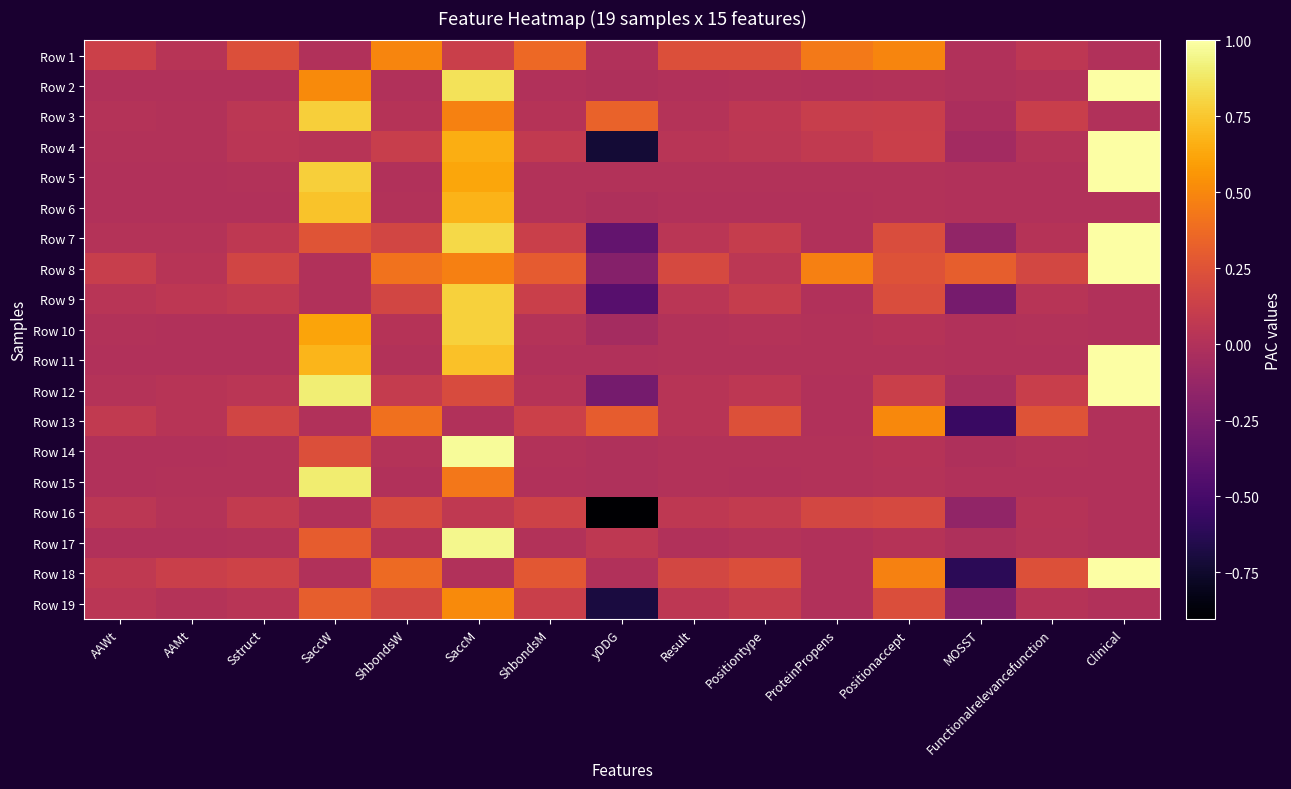

Reading right to left, extract all data points from this chart.

Row 1: Clinical=0.0	Functionalrelevancefunction=0.1	MOSST=0.0	Positionaccept=0.5	ProteinPropens=0.4	Positiontype=0.2	Result=0.2	yDDG=0.0	ShbondsM=0.4	SaccM=0.1	ShbondsW=0.5	SaccW=0.0	Sstruct=0.2	AAMt=0.0	AAWt=0.1
Row 2: Clinical=1.0	Functionalrelevancefunction=0.0	MOSST=-0.0	Positionaccept=0.0	ProteinPropens=0.0	Positiontype=0.0	Result=0.0	yDDG=-0.0	ShbondsM=0.0	SaccM=0.9	ShbondsW=0.0	SaccW=0.5	Sstruct=0.0	AAMt=0.0	AAWt=0.0
Row 3: Clinical=0.0	Functionalrelevancefunction=0.1	MOSST=-0.0	Positionaccept=0.1	ProteinPropens=0.1	Positiontype=0.1	Result=0.0	yDDG=0.3	ShbondsM=0.0	SaccM=0.5	ShbondsW=0.0	SaccW=0.8	Sstruct=0.1	AAMt=0.0	AAWt=0.0
Row 4: Clinical=1.0	Functionalrelevancefunction=0.0	MOSST=-0.1	Positionaccept=0.1	ProteinPropens=0.1	Positiontype=0.1	Result=0.0	yDDG=-0.7	ShbondsM=0.1	SaccM=0.7	ShbondsW=0.1	SaccW=0.0	Sstruct=0.0	AAMt=0.0	AAWt=0.0
Row 5: Clinical=1.0	Functionalrelevancefunction=0.0	MOSST=-0.0	Positionaccept=0.0	ProteinPropens=0.0	Positiontype=0.0	Result=0.0	yDDG=0.0	ShbondsM=0.0	SaccM=0.6	ShbondsW=0.0	SaccW=0.8	Sstruct=0.0	AAMt=0.0	AAWt=0.0
Row 6: Clinical=0.0	Functionalrelevancefunction=0.0	MOSST=0.0	Positionaccept=0.0	ProteinPropens=0.0	Positiontype=0.0	Result=0.0	yDDG=-0.0	ShbondsM=0.0	SaccM=0.7	ShbondsW=0.0	SaccW=0.7	Sstruct=0.0	AAMt=0.0	AAWt=0.0
Row 7: Clinical=1.0	Functionalrelevancefunction=0.0	MOSST=-0.2	Positionaccept=0.2	ProteinPropens=0.0	Positiontype=0.1	Result=0.0	yDDG=-0.4	ShbondsM=0.1	SaccM=0.8	ShbondsW=0.2	SaccW=0.3	Sstruct=0.1	AAMt=0.0	AAWt=0.0
Row 8: Clinical=1.0	Functionalrelevancefunction=0.2	MOSST=0.3	Positionaccept=0.2	ProteinPropens=0.5	Positiontype=0.1	Result=0.2	yDDG=-0.2	ShbondsM=0.3	SaccM=0.5	ShbondsW=0.4	SaccW=0.0	Sstruct=0.2	AAMt=0.0	AAWt=0.1
Row 9: Clinical=0.0	Functionalrelevancefunction=0.0	MOSST=-0.3	Positionaccept=0.2	ProteinPropens=0.0	Positiontype=0.1	Result=0.0	yDDG=-0.4	ShbondsM=0.1	SaccM=0.8	ShbondsW=0.2	SaccW=0.0	Sstruct=0.1	AAMt=0.1	AAWt=0.0
Row 10: Clinical=0.0	Functionalrelevancefunction=0.0	MOSST=0.0	Positionaccept=0.0	ProteinPropens=0.0	Positiontype=0.0	Result=0.0	yDDG=-0.1	ShbondsM=0.0	SaccM=0.8	ShbondsW=0.0	SaccW=0.6	Sstruct=0.0	AAMt=0.0	AAWt=0.0
Row 11: Clinical=1.0	Functionalrelevancefunction=0.0	MOSST=0.0	Positionaccept=0.0	ProteinPropens=0.0	Positiontype=0.0	Result=0.0	yDDG=-0.0	ShbondsM=0.0	SaccM=0.7	ShbondsW=0.0	SaccW=0.7	Sstruct=0.0	AAMt=0.0	AAWt=0.0
Row 12: Clinical=1.0	Functionalrelevancefunction=0.1	MOSST=-0.0	Positionaccept=0.1	ProteinPropens=0.0	Positiontype=0.1	Result=0.0	yDDG=-0.3	ShbondsM=0.0	SaccM=0.2	ShbondsW=0.1	SaccW=0.9	Sstruct=0.0	AAMt=0.0	AAWt=0.0
Row 13: Clinical=0.0	Functionalrelevancefunction=0.3	MOSST=-0.6	Positionaccept=0.5	ProteinPropens=0.0	Positiontype=0.2	Result=0.0	yDDG=0.3	ShbondsM=0.1	SaccM=0.0	ShbondsW=0.4	SaccW=0.0	Sstruct=0.2	AAMt=0.0	AAWt=0.1
Row 14: Clinical=0.0	Functionalrelevancefunction=0.0	MOSST=-0.0	Positionaccept=0.0	ProteinPropens=0.0	Positiontype=0.0	Result=0.0	yDDG=-0.0	ShbondsM=0.0	SaccM=1.0	ShbondsW=0.0	SaccW=0.2	Sstruct=0.0	AAMt=0.0	AAWt=0.0
Row 15: Clinical=0.0	Functionalrelevancefunction=0.0	MOSST=0.0	Positionaccept=0.0	ProteinPropens=0.0	Positiontype=0.0	Result=0.0	yDDG=-0.0	ShbondsM=0.0	SaccM=0.4	ShbondsW=0.0	SaccW=0.9	Sstruct=0.0	AAMt=0.0	AAWt=0.0
Row 16: Clinical=0.0	Functionalrelevancefunction=0.0	MOSST=-0.2	Positionaccept=0.2	ProteinPropens=0.2	Positiontype=0.1	Result=0.1	yDDG=-0.9	ShbondsM=0.1	SaccM=0.1	ShbondsW=0.2	SaccW=0.0	Sstruct=0.1	AAMt=0.0	AAWt=0.1
Row 17: Clinical=0.0	Functionalrelevancefunction=0.0	MOSST=-0.0	Positionaccept=0.0	ProteinPropens=0.0	Positiontype=0.0	Result=0.0	yDDG=0.1	ShbondsM=0.0	SaccM=0.9	ShbondsW=0.0	SaccW=0.3	Sstruct=0.0	AAMt=0.0	AAWt=0.0
Row 18: Clinical=1.0	Functionalrelevancefunction=0.2	MOSST=-0.6	Positionaccept=0.5	ProteinPropens=0.0	Positiontype=0.2	Result=0.2	yDDG=0.0	ShbondsM=0.3	SaccM=0.0	ShbondsW=0.4	SaccW=0.0	Sstruct=0.1	AAMt=0.1	AAWt=0.1
Row 19: Clinical=0.0	Functionalrelevancefunction=0.0	MOSST=-0.2	Positionaccept=0.2	ProteinPropens=0.0	Positiontype=0.1	Result=0.1	yDDG=-0.7	ShbondsM=0.1	SaccM=0.5	ShbondsW=0.2	SaccW=0.3	Sstruct=0.0	AAMt=0.0	AAWt=0.0